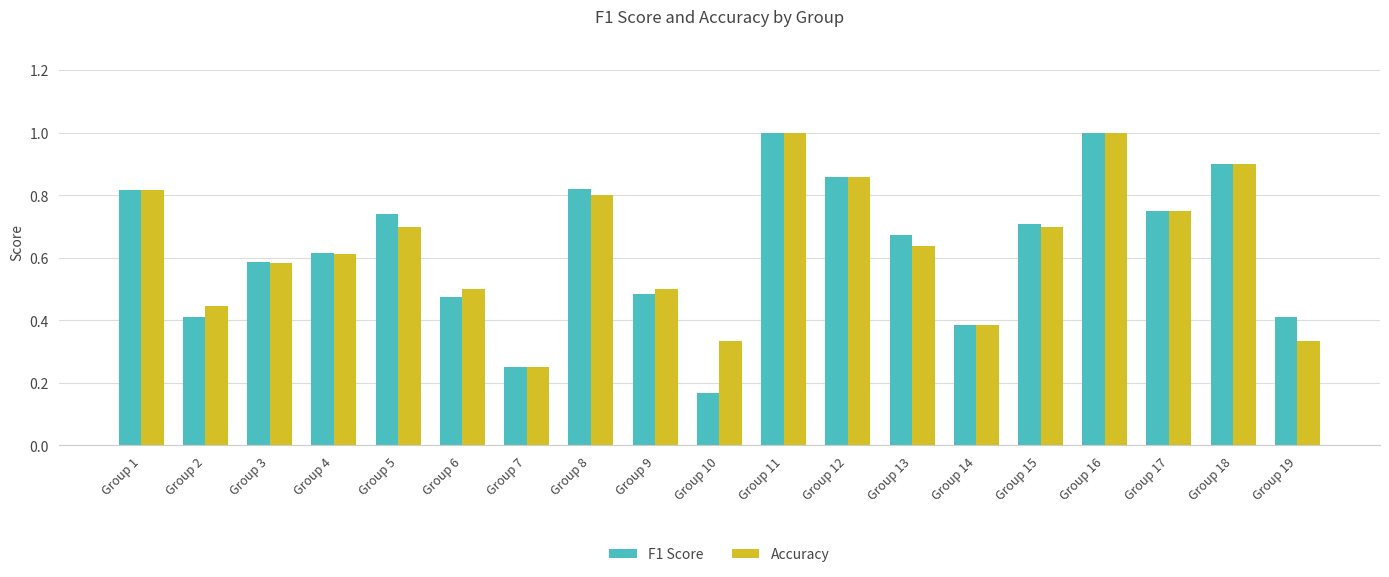

The F1 Score series shows 0.4 at Group 19. True or false?

True